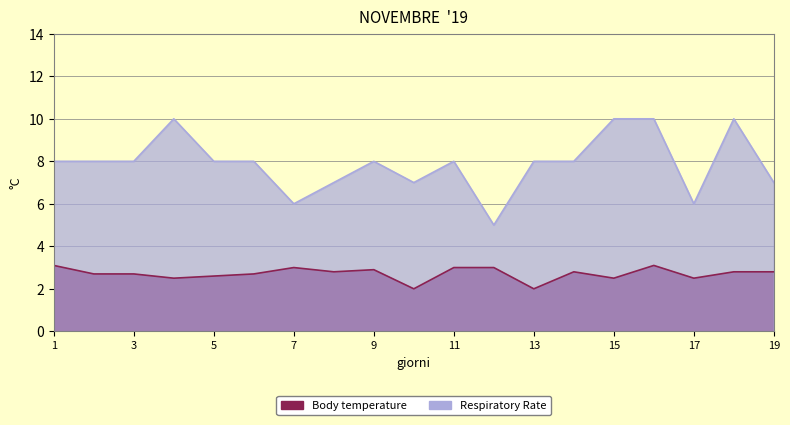

How many series are shown in this chart?

2